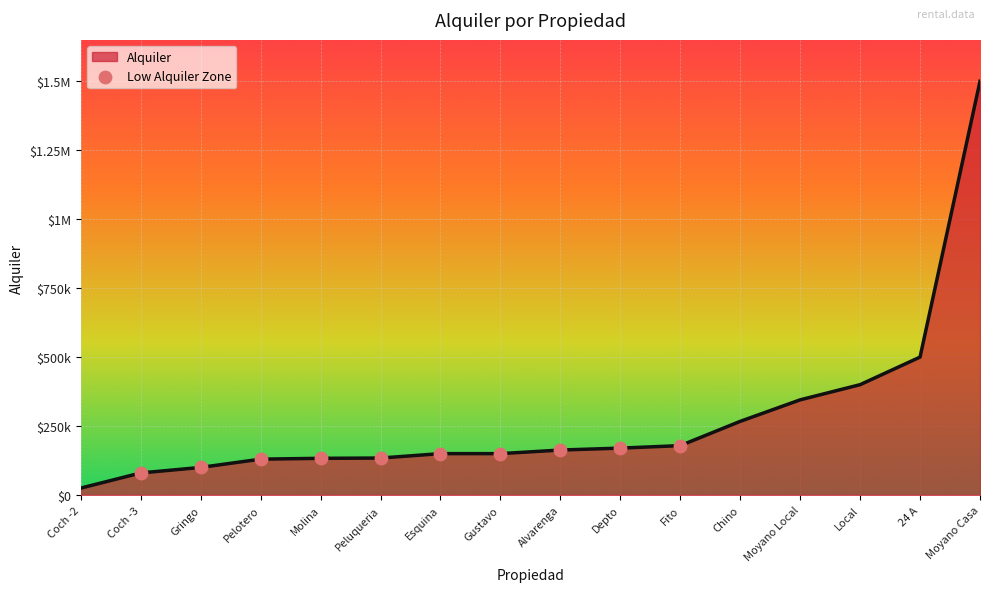

What is the change in value from Esquina to Alvarenga?

+13000